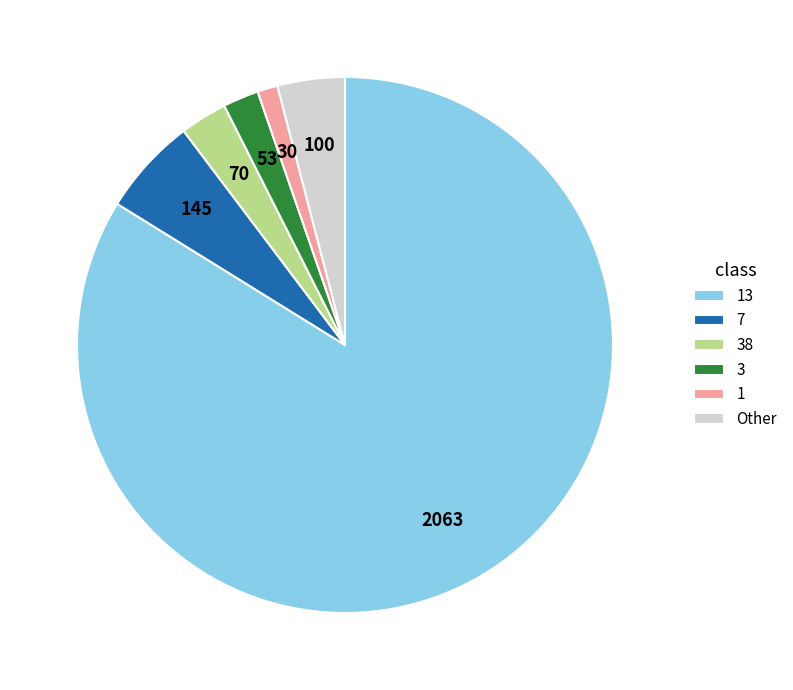

Is there any slice that represents more than half of the pie?

Yes